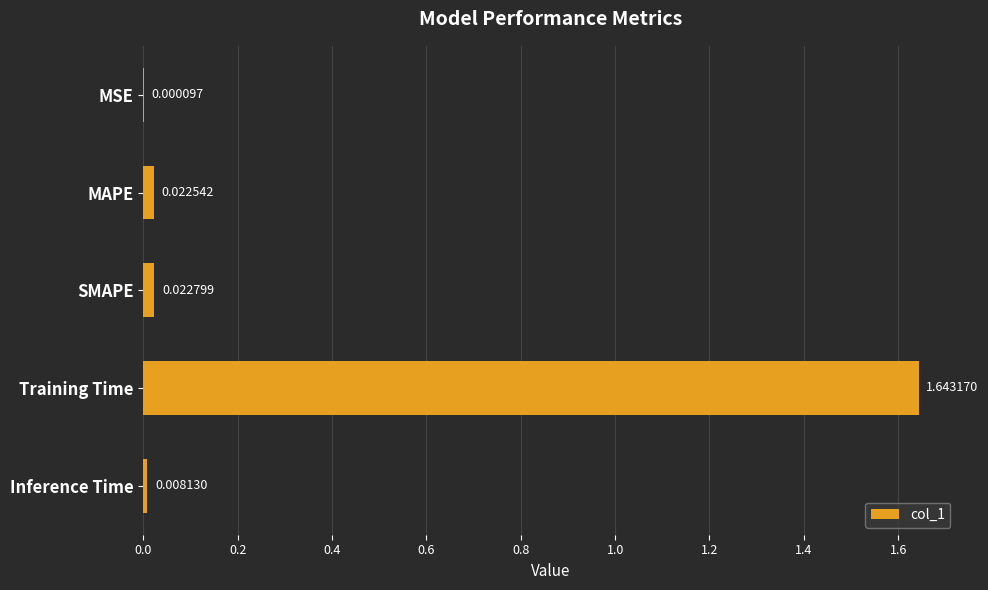

What is the sum of all values?

1.7